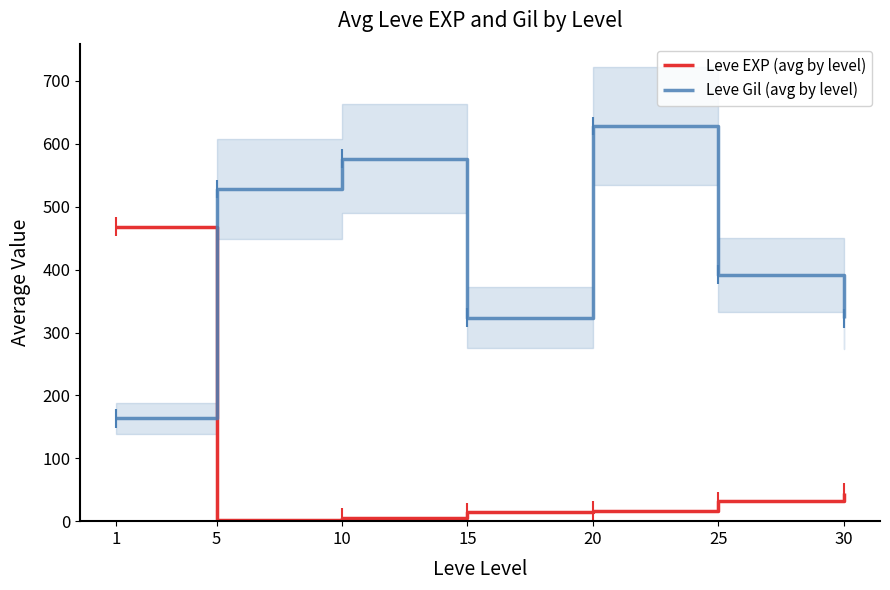

Between 25 and 10, which is larger?

25